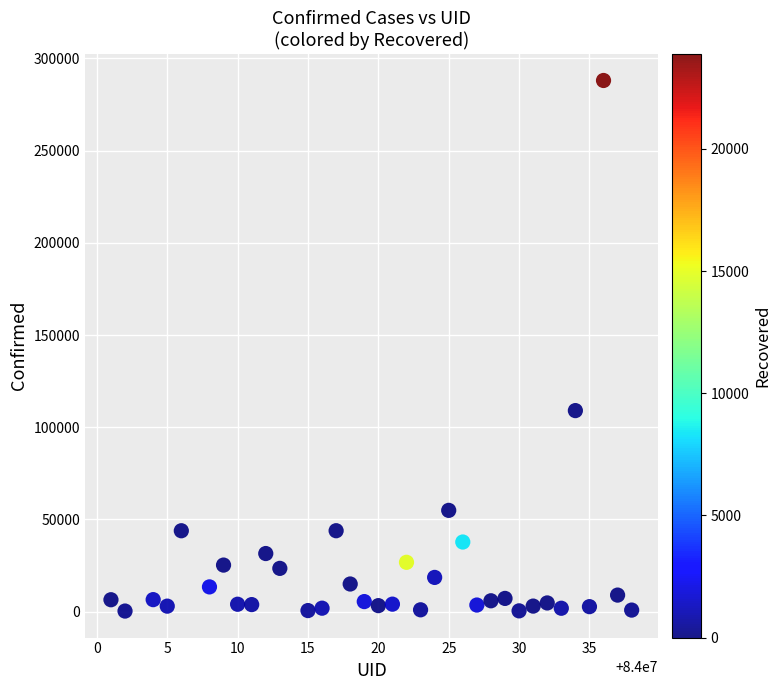

What Y value in the scatter plot is closest to 144192?

109038